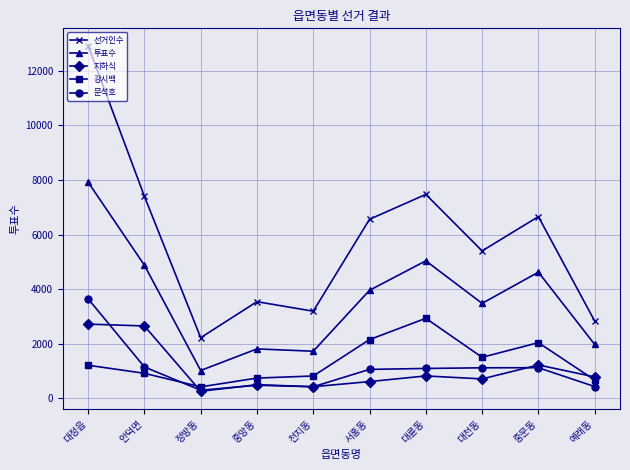

Which series has the largest range (max minus min)?

선거인수